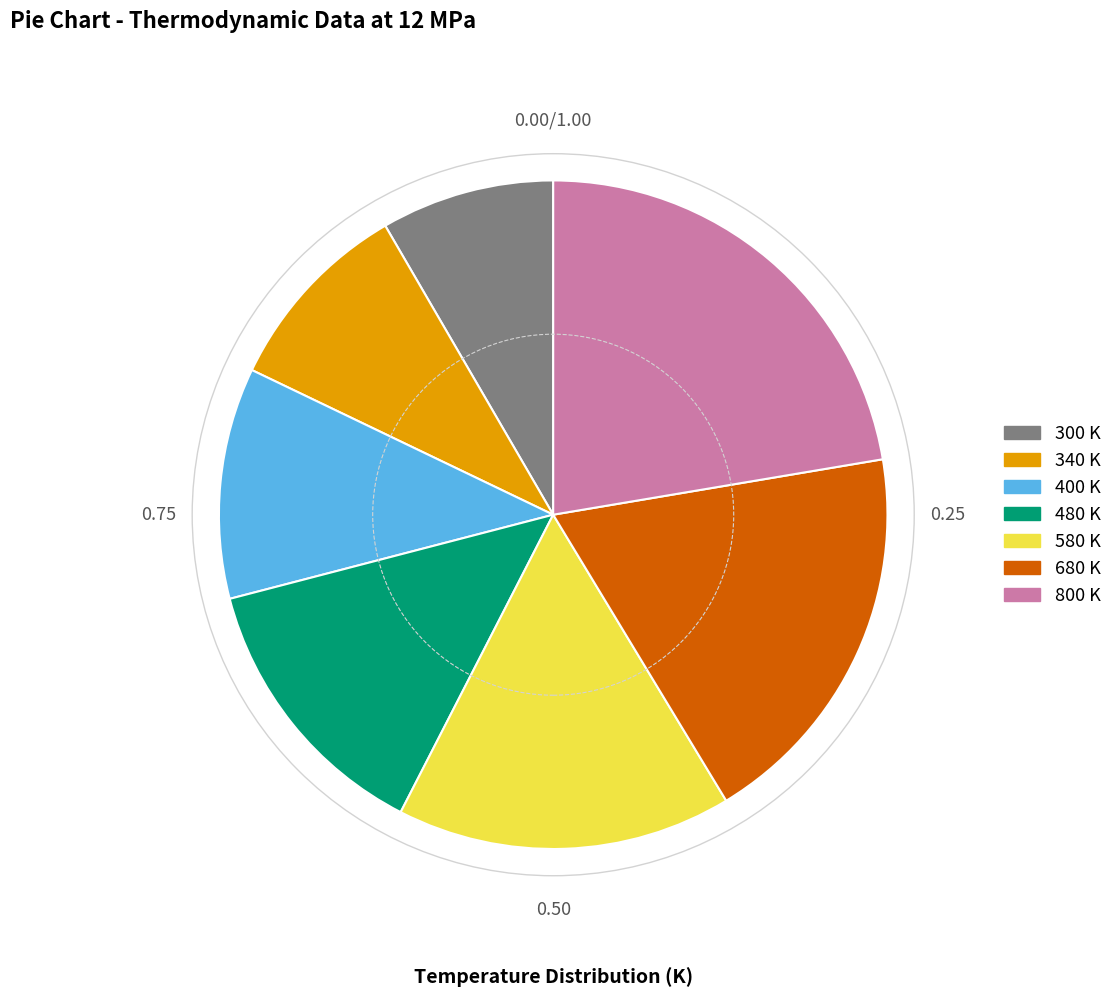

Between 680 K and 340 K, which is larger?

680 K